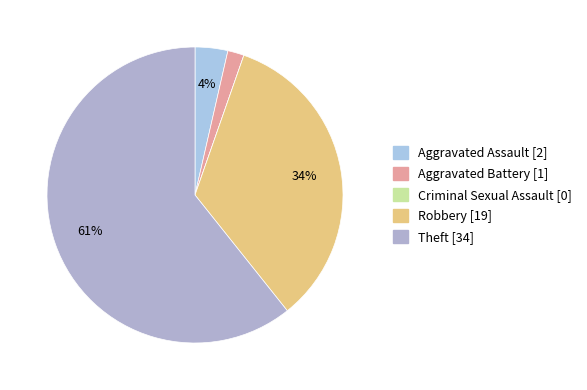

What percentage is the Theft slice, to the nearest percent?

61%